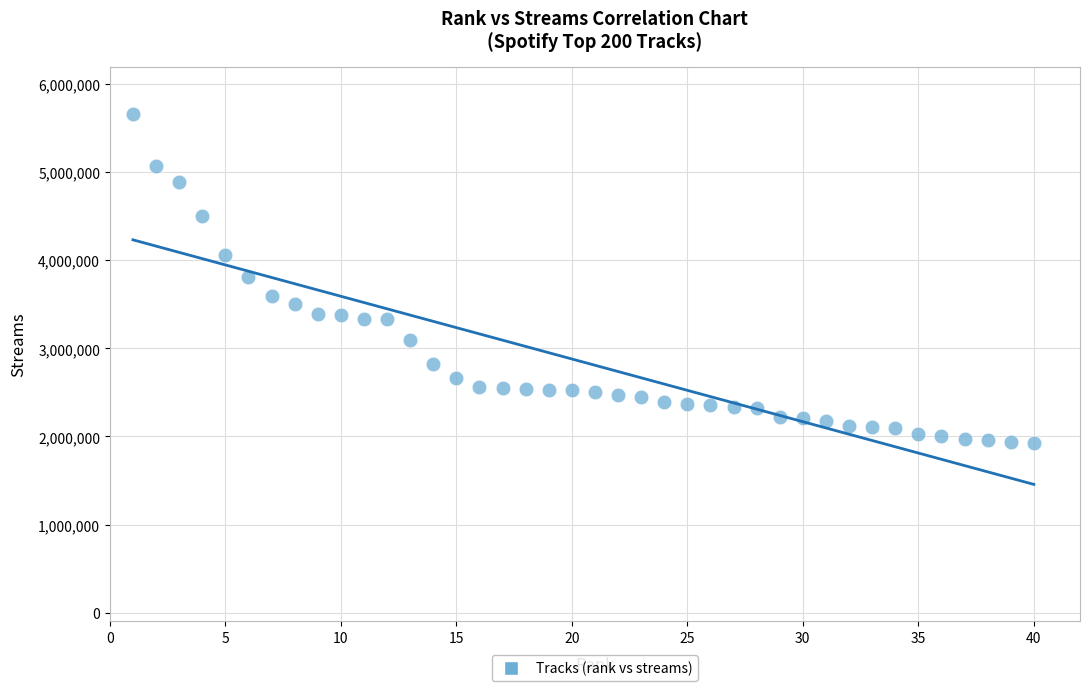

What is the range of Y values (max minus min)?

3736713